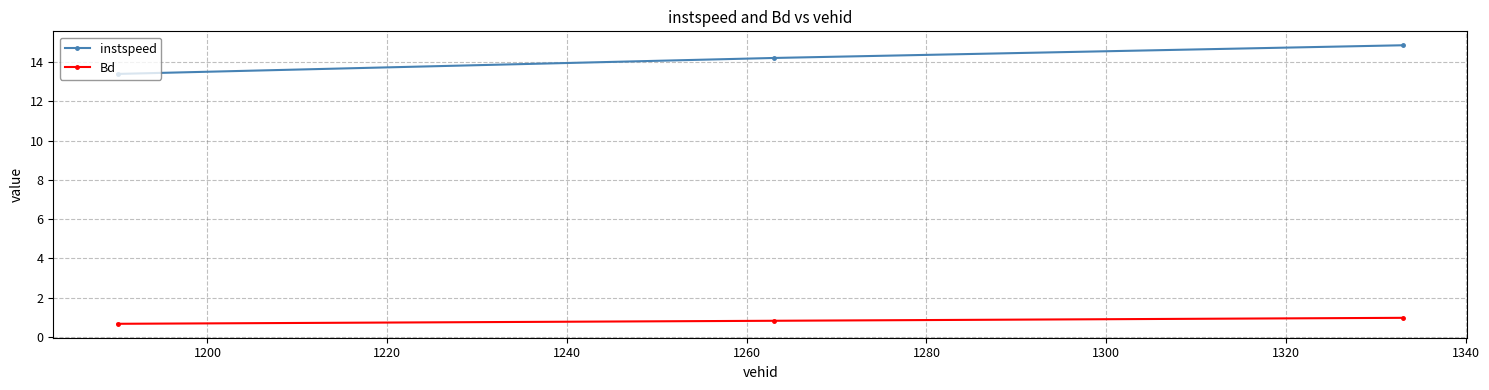

Which series has the largest range (max minus min)?

instspeed